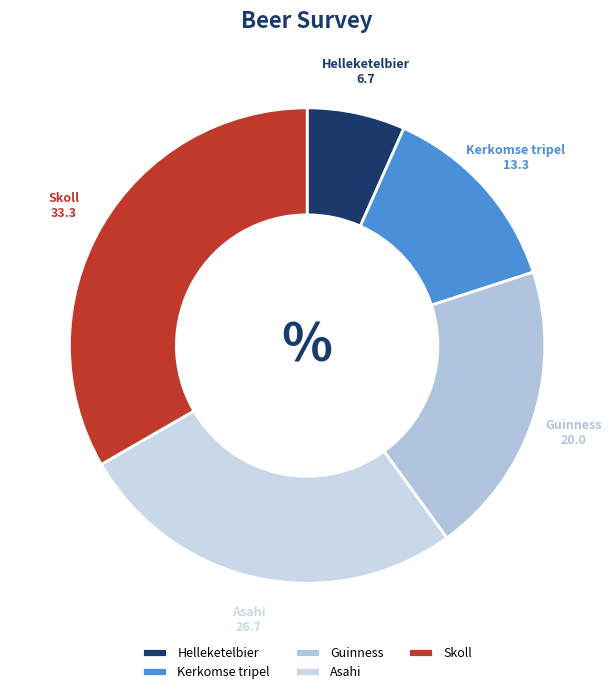

Is the sum of Skoll and Asahi greater than half?

Yes